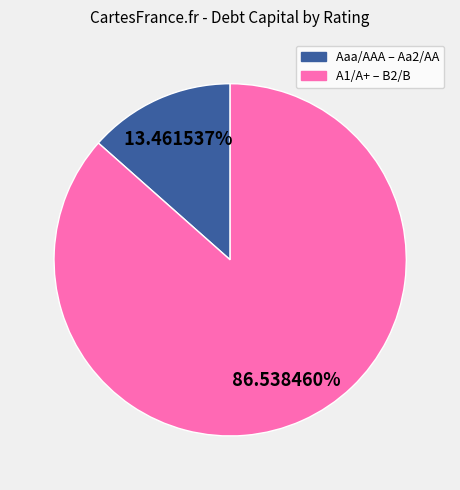

Count the number of slices in the pie.

2